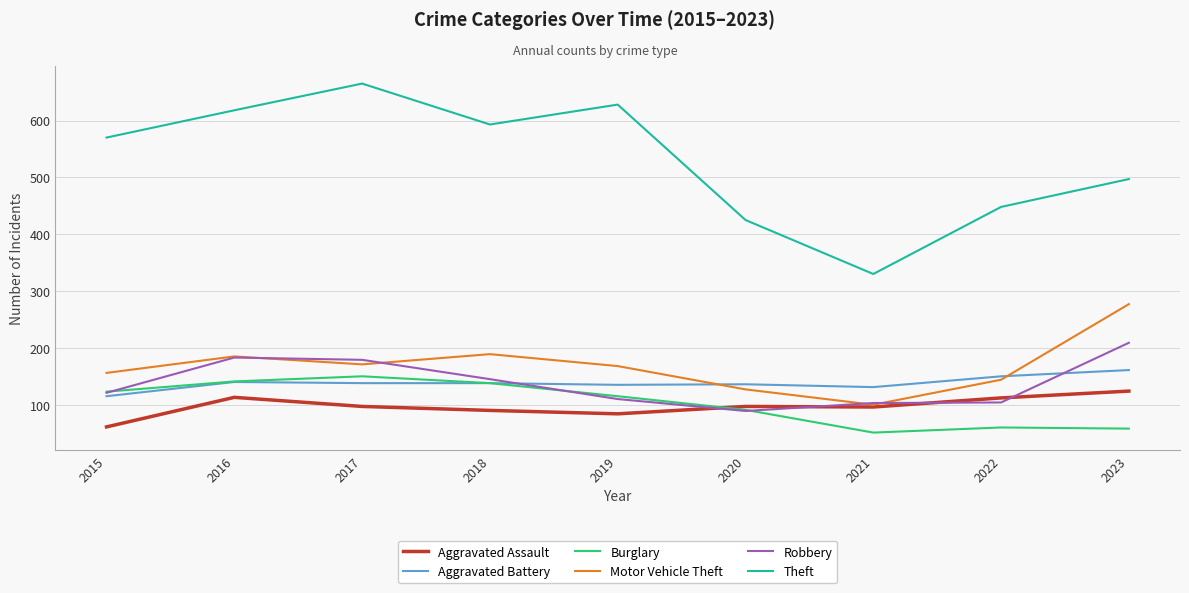

True or false: Robbery and Theft cross at least once.

False